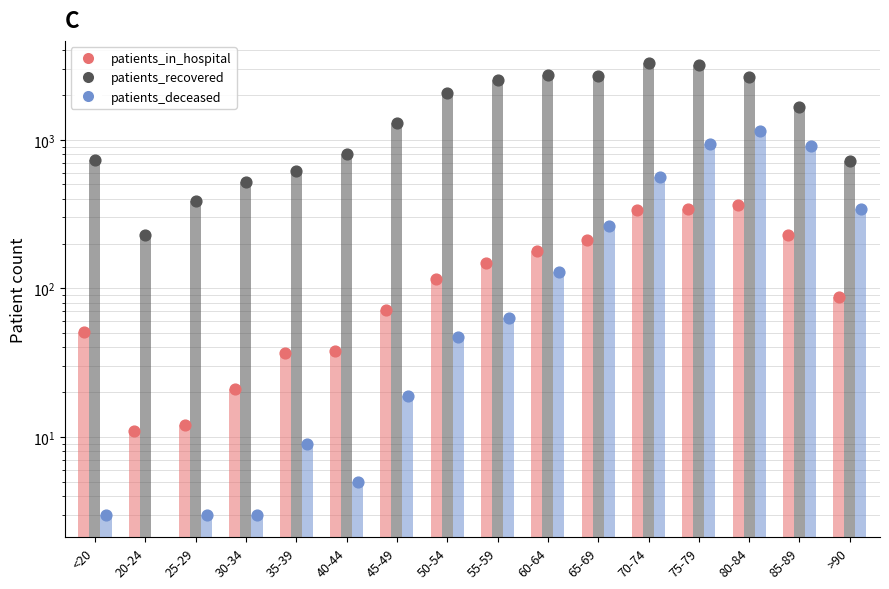

Which series has the largest Y range (max minus min)?

patients_recovered